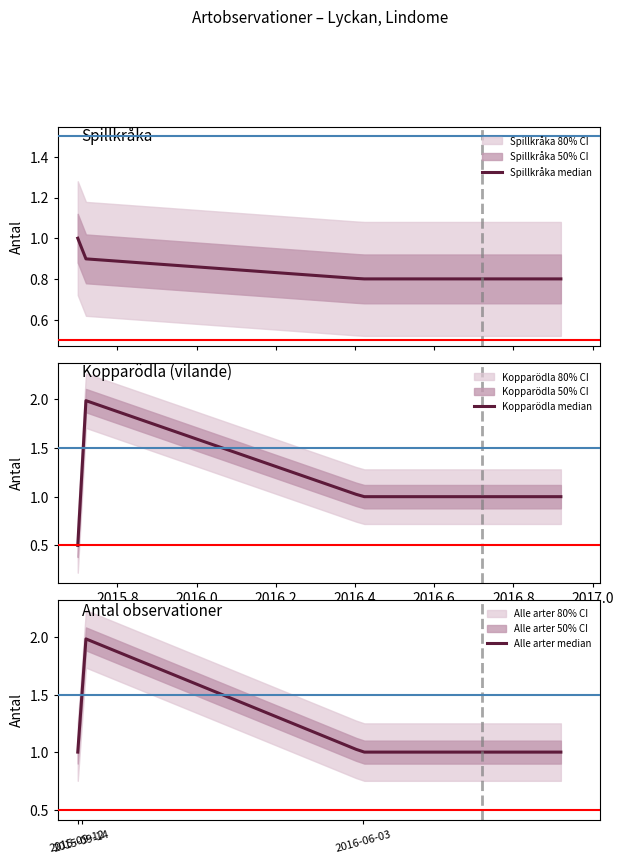

What is the maximum value for Kopparödla (2015)?

2